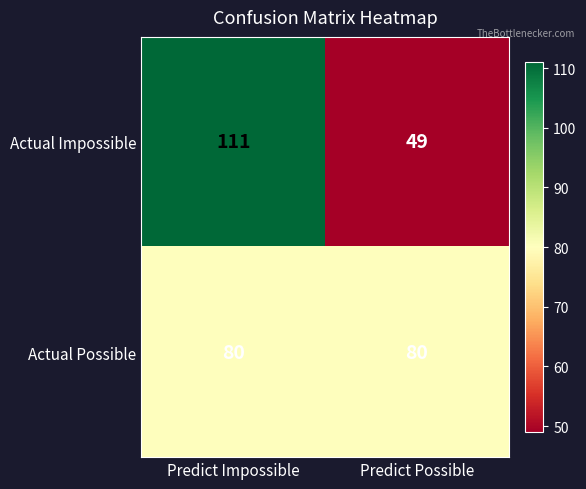

What is the minimum value shown in the chart?

49